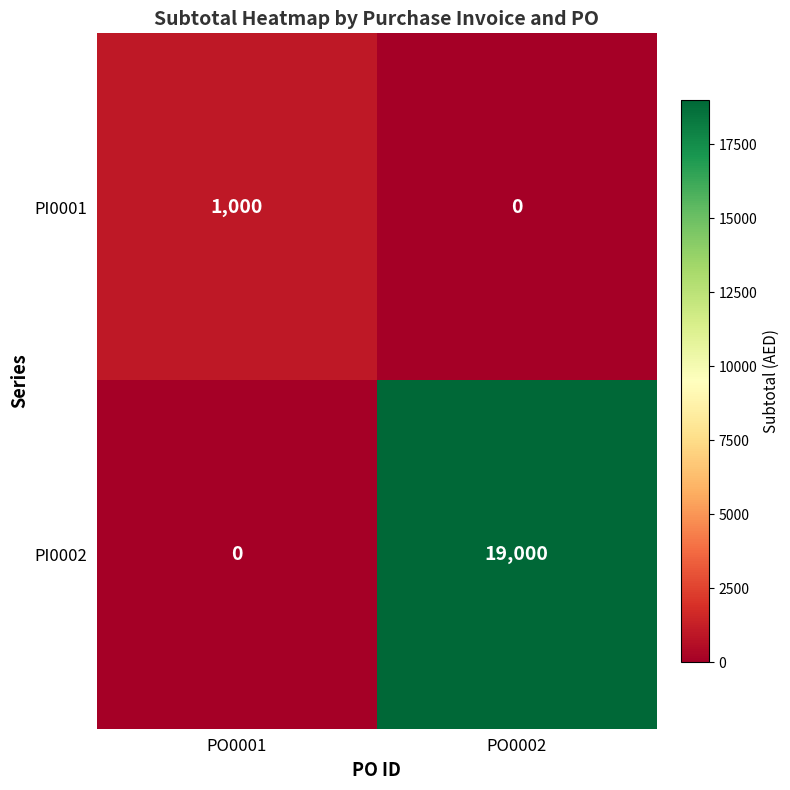

What is the spread (max minus min) of values at PO0001?

1000